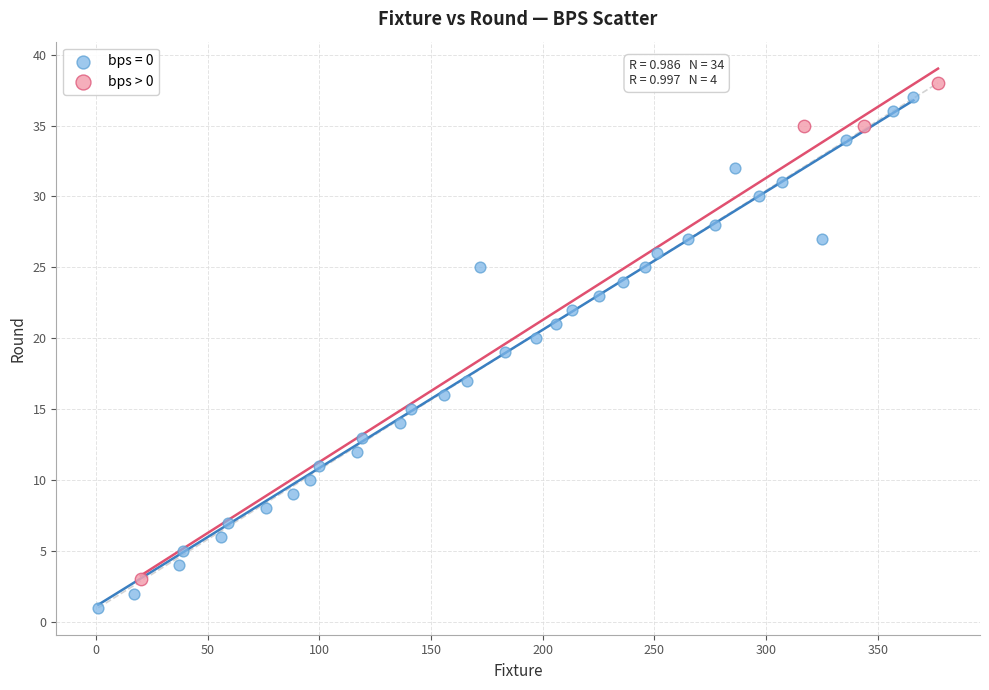

Which series contains the lowest Y value?

bps = 0